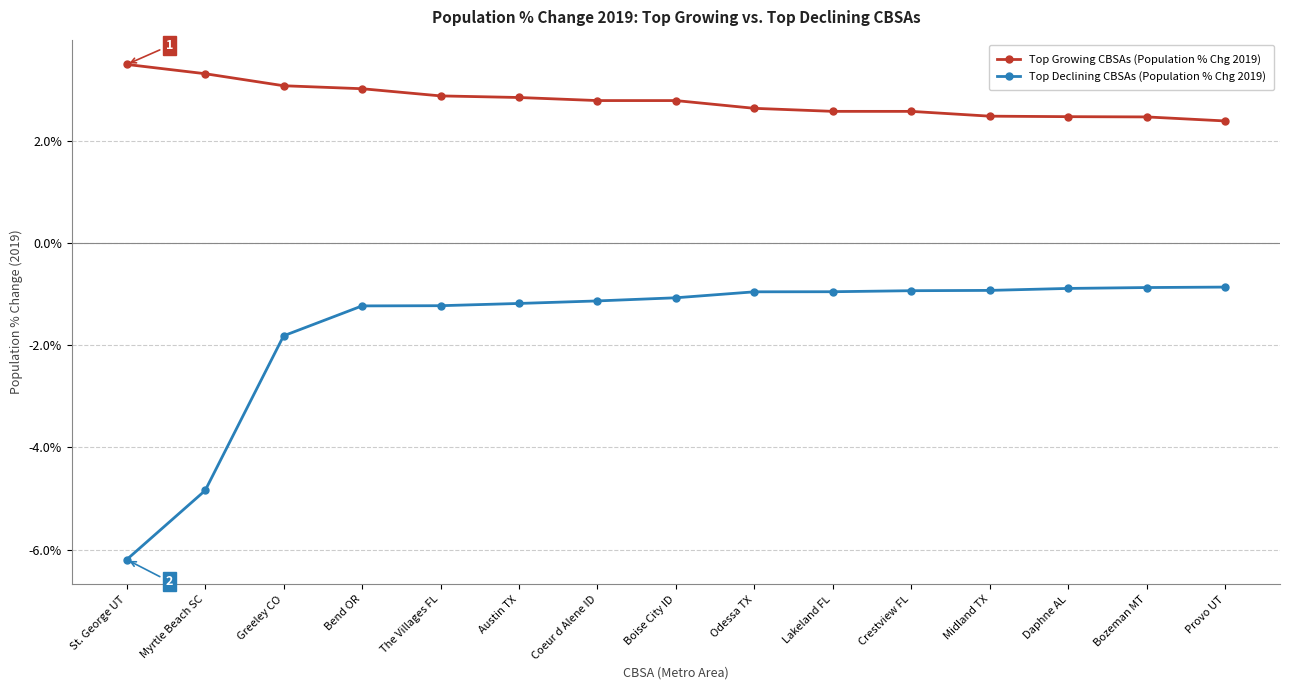

What are all the series names shown in the legend?

Top Growing CBSAs (Population % Chg 2019), Top Declining CBSAs (Population % Chg 2019)